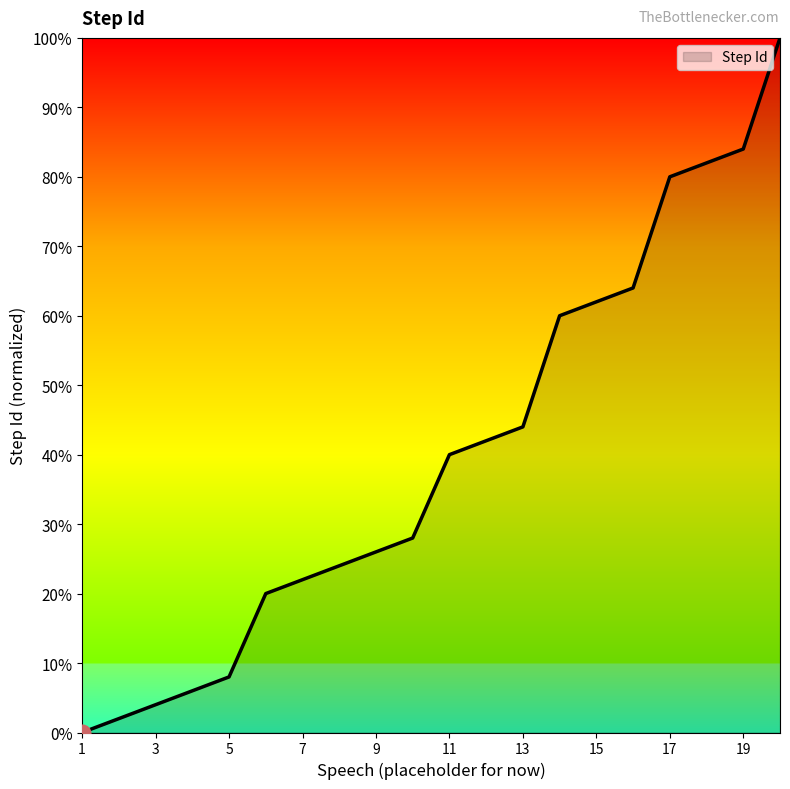

True or false: there are more than 0 points higher than both neighbors.

False